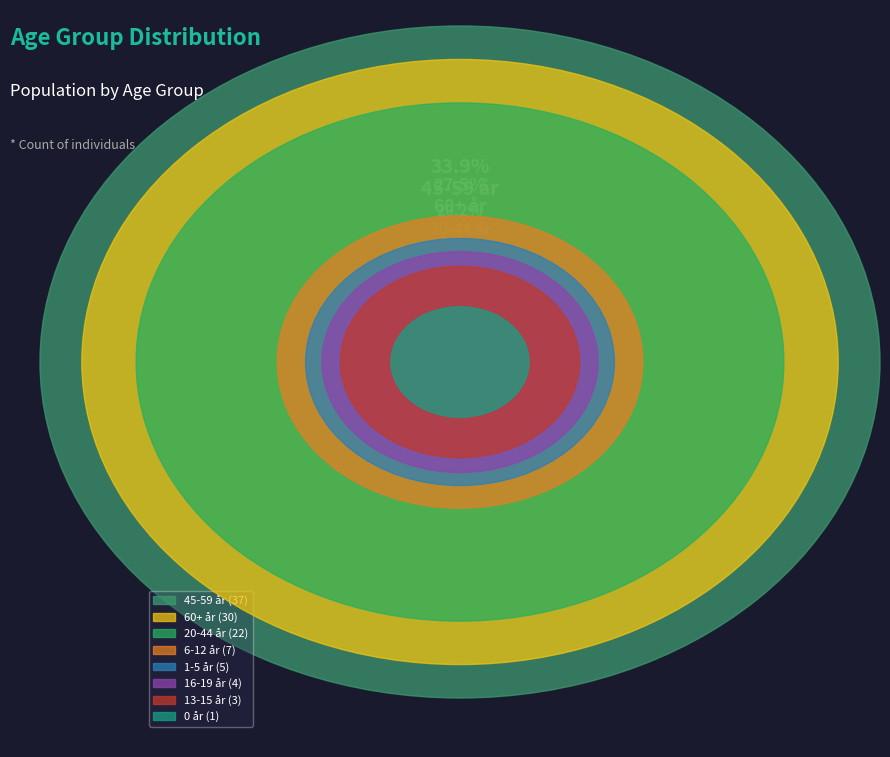

Is the sum of 20-44 år and 45-59 år greater than half?

Yes